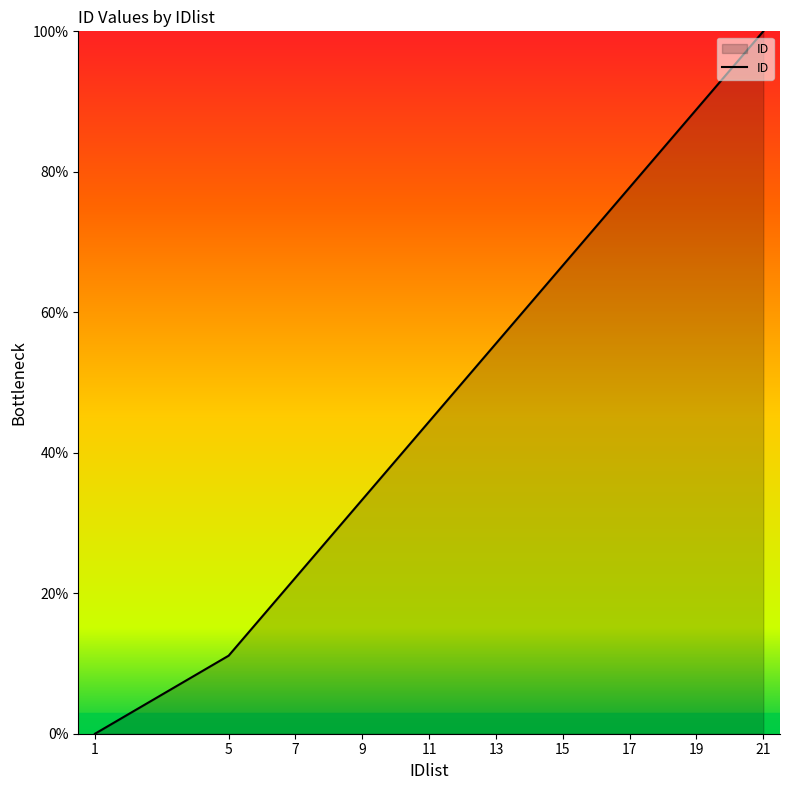

What is the difference between the maximum and minimum values?

100.0